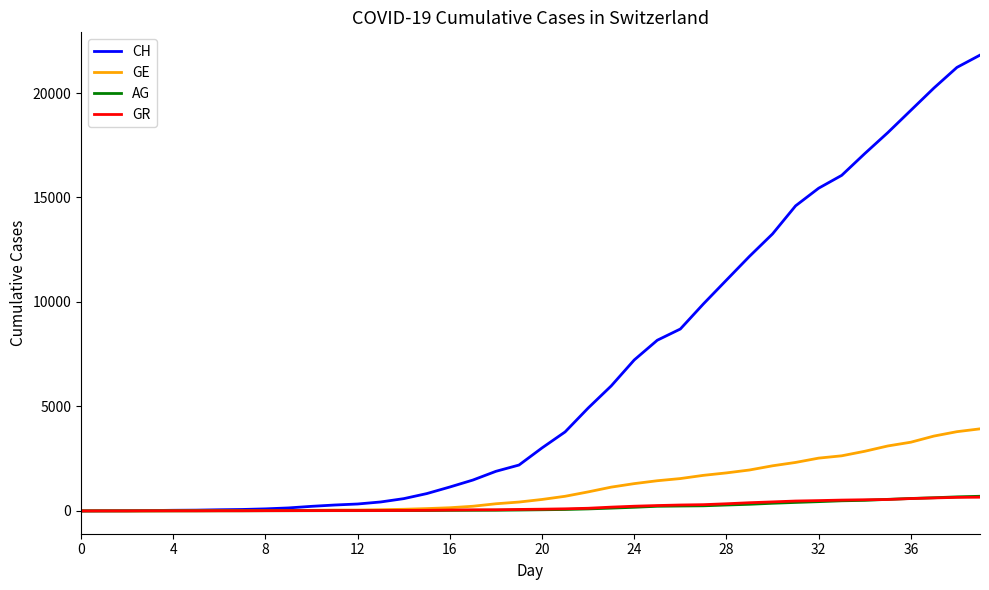

Which series has the widest spread of values?

CH